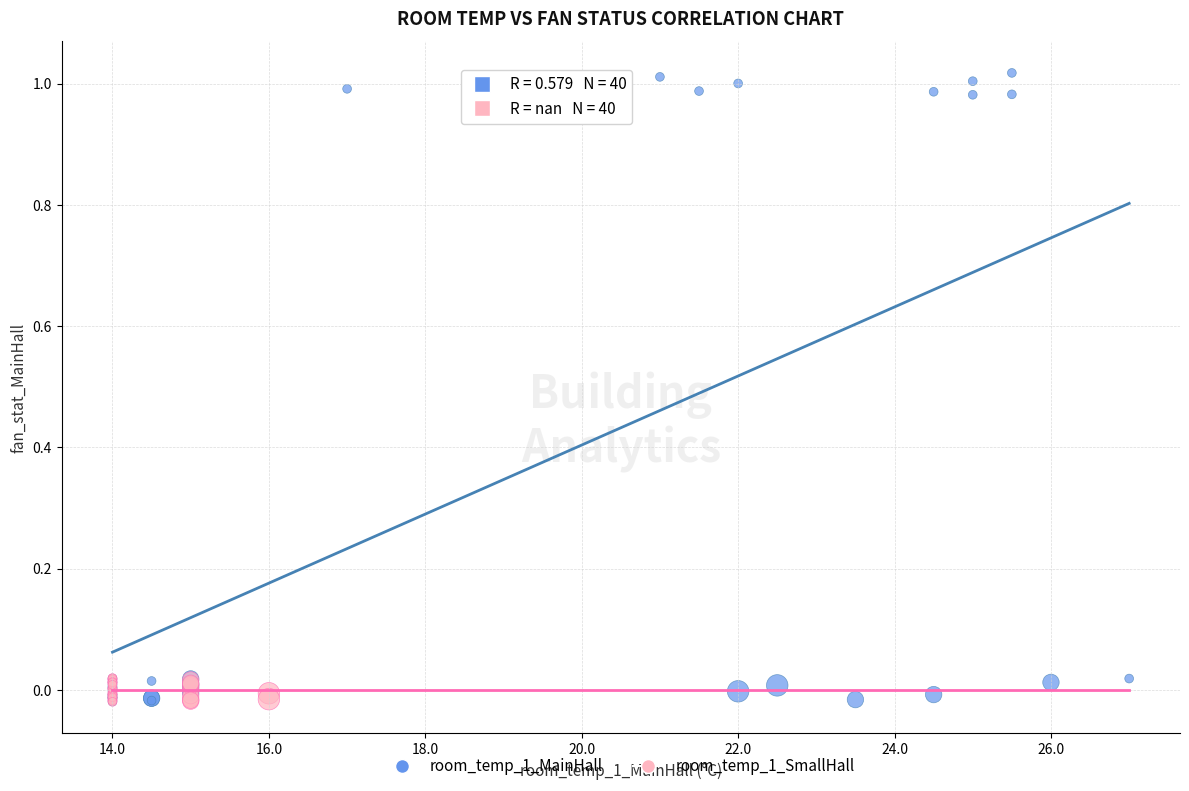

Which series has the widest spread of Y values?

room_temp_1_MainHall